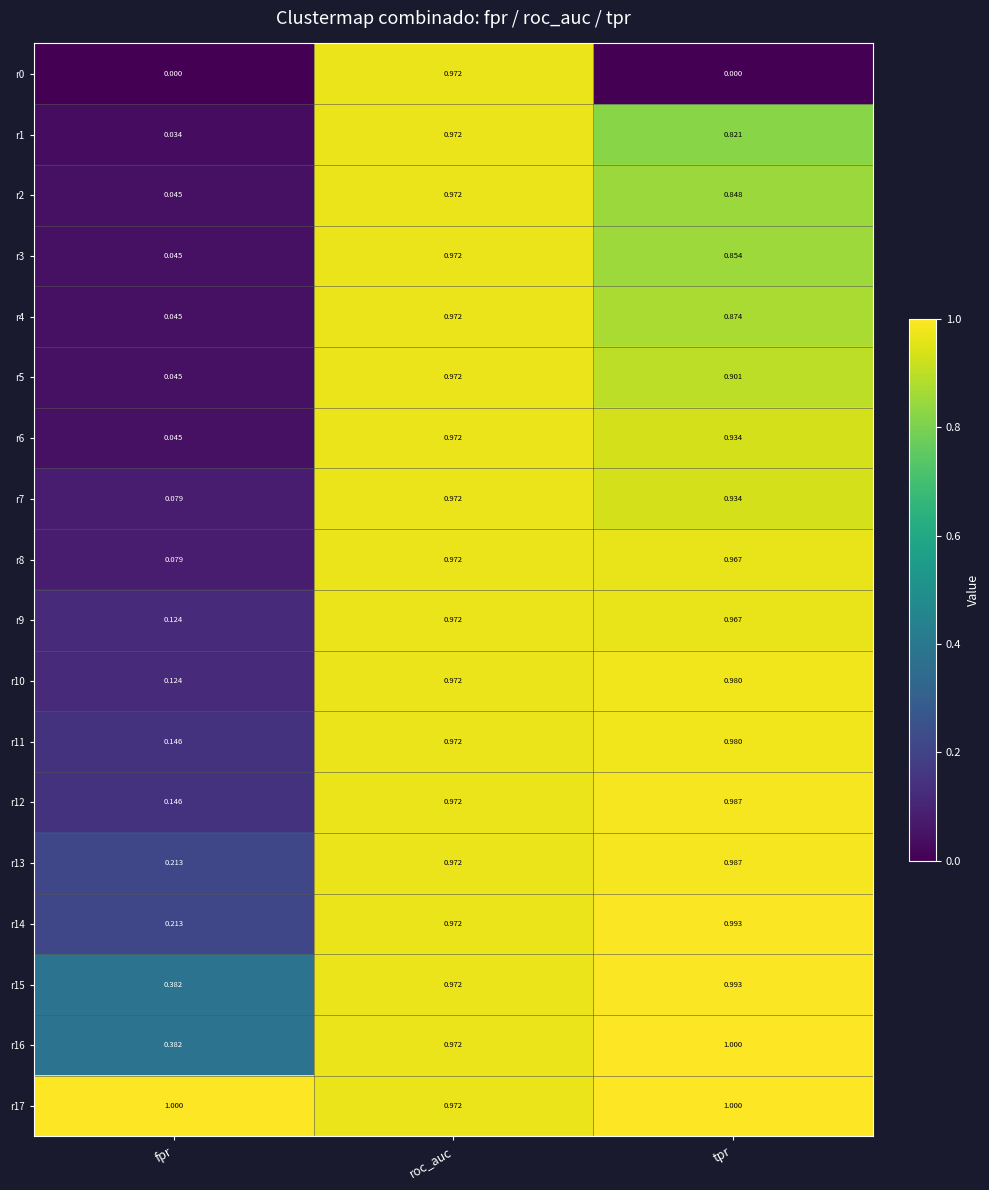

Which category has the highest value in the r15 series?

tpr